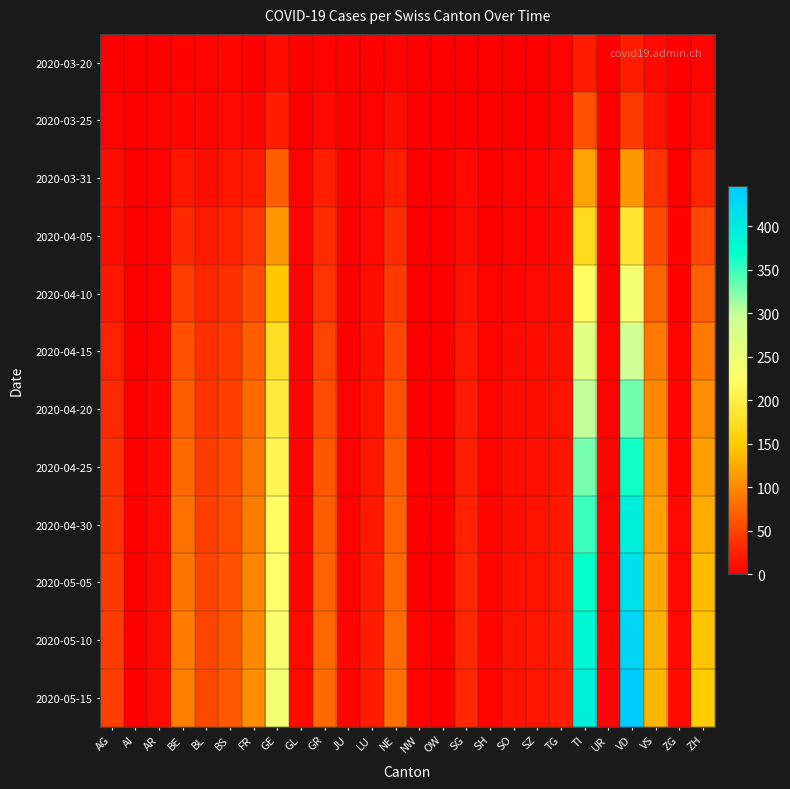

Count the number of data series in this chart.

12